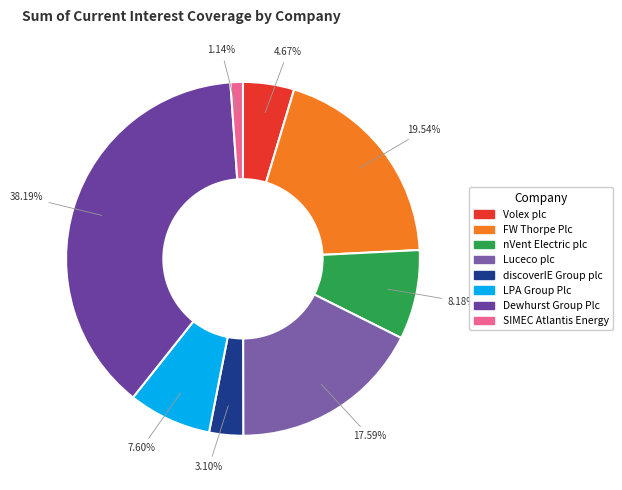

Rank the categories by value from highest to lowest.

Dewhurst Group Plc, FW Thorpe Plc, Luceco plc, nVent Electric plc, LPA Group Plc, Volex plc, discoverIE Group plc, SIMEC Atlantis Energy